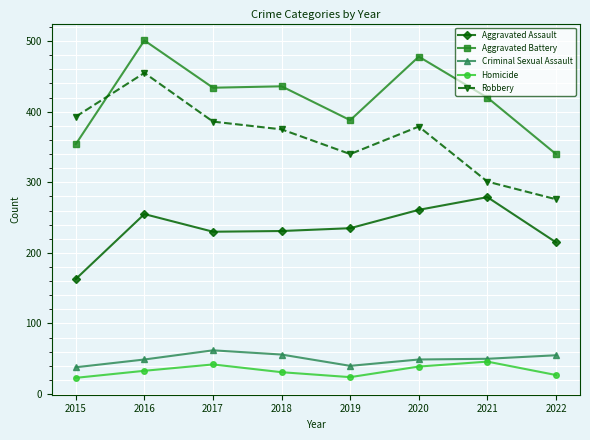

At which category does the chart reach its peak across all series?

2016